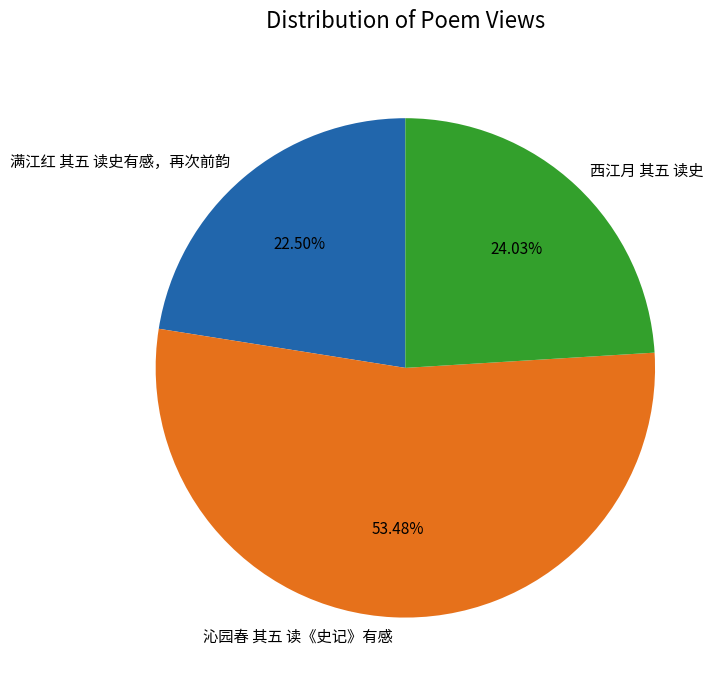

Which slice represents more than half of the pie?

沁园春 其五 读《史记》有感